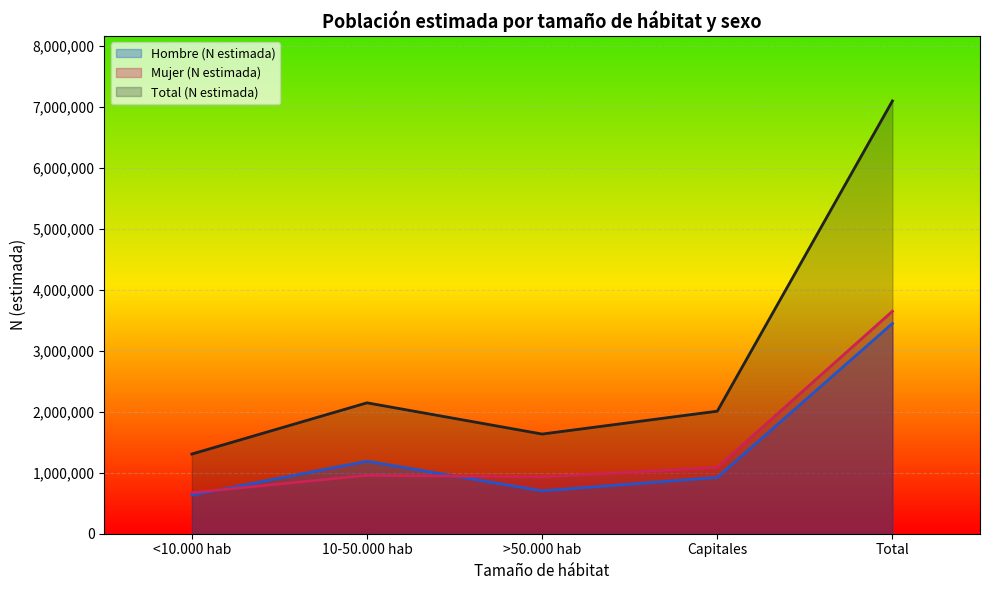

How many interior local peaks does the Hombre (N estimada) series have?

1